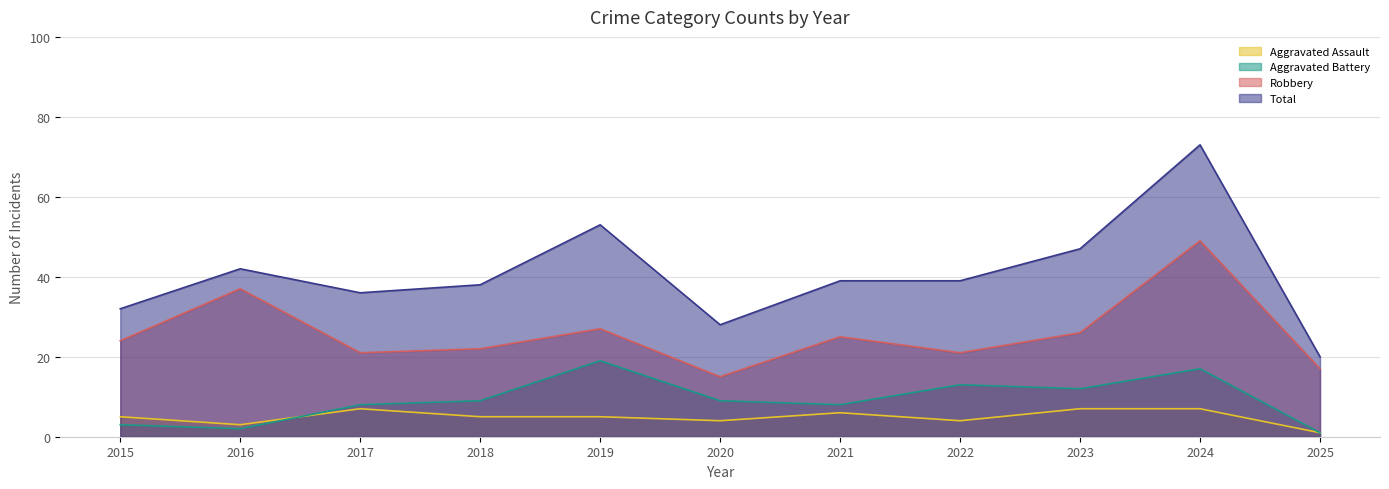

Which series has the widest spread of values?

Total